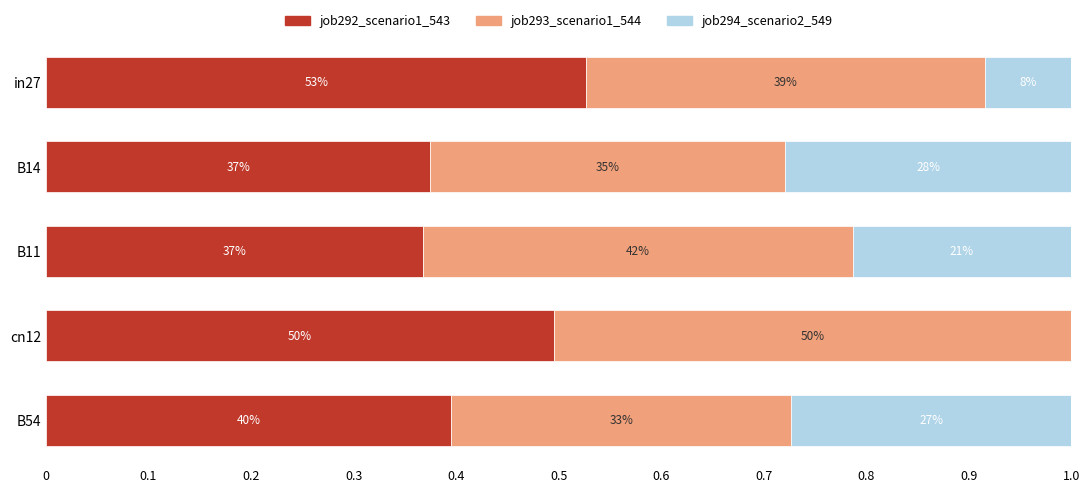

What are all the series names shown in the legend?

job292_scenario1_543, job293_scenario1_544, job294_scenario2_549